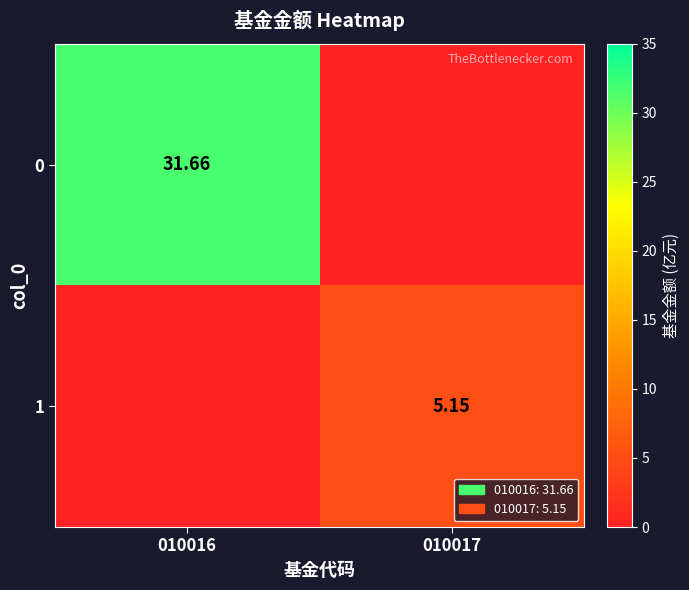

Where does the 1 series first go above 5?

010017